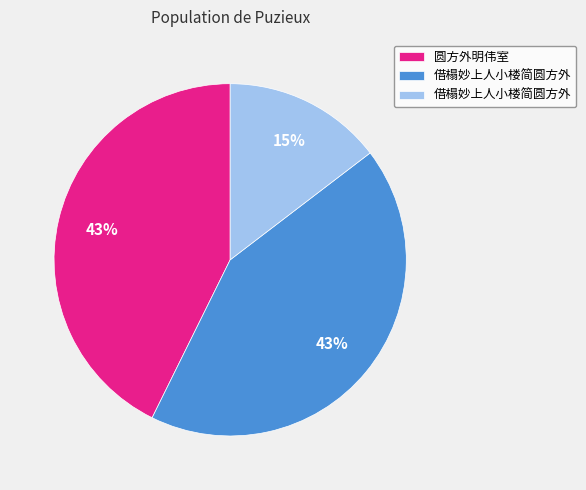

To the nearest percent, what is the average slice percentage?

33%